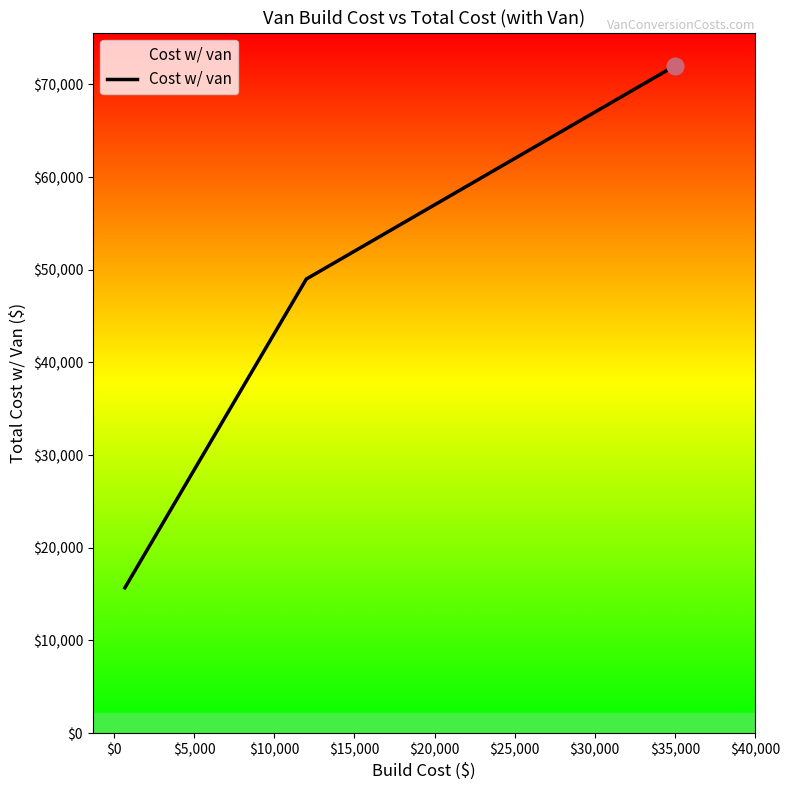

What is the value of the 5th point from the left?

67000